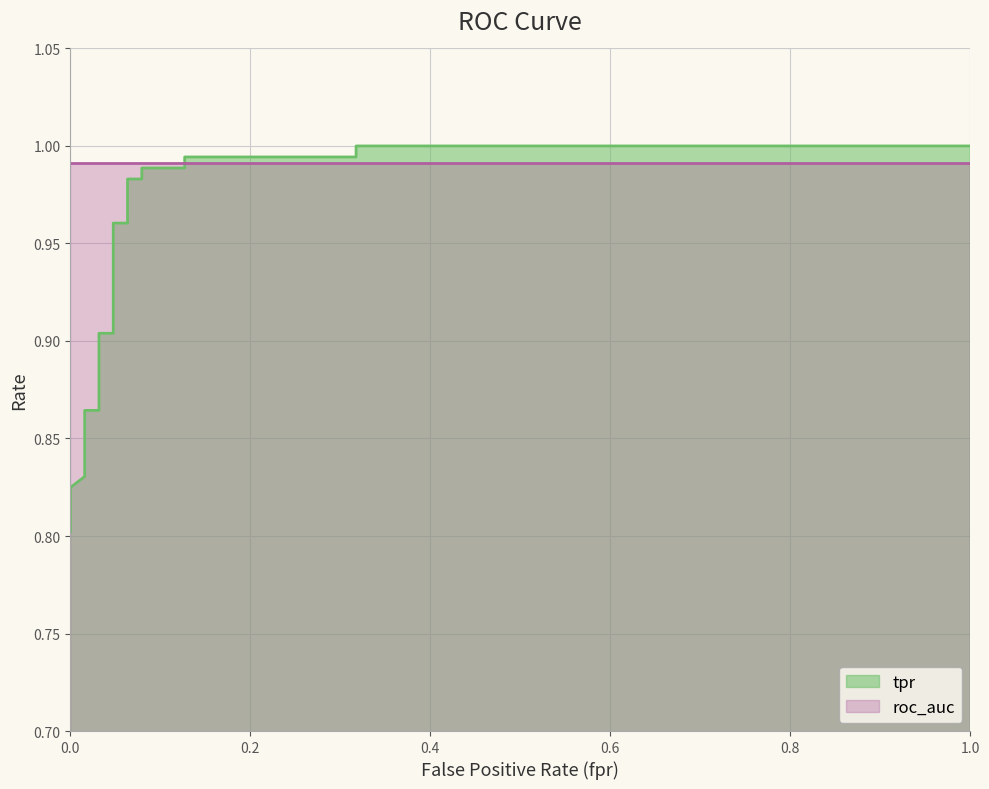

How many data points does each series have?

21